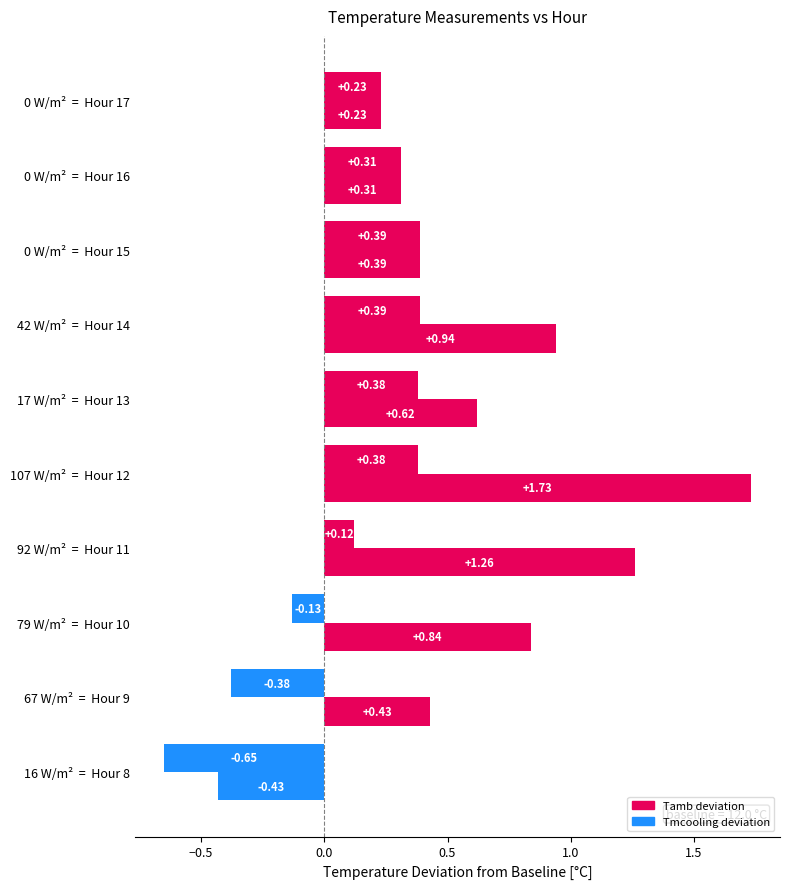

Count the number of categories in the chart.

10